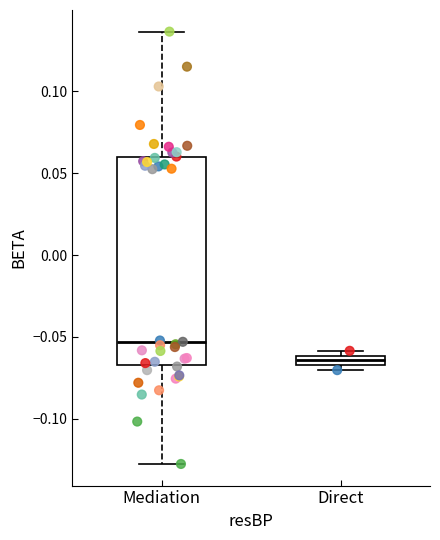

Which box has the highest median line?

Mediation